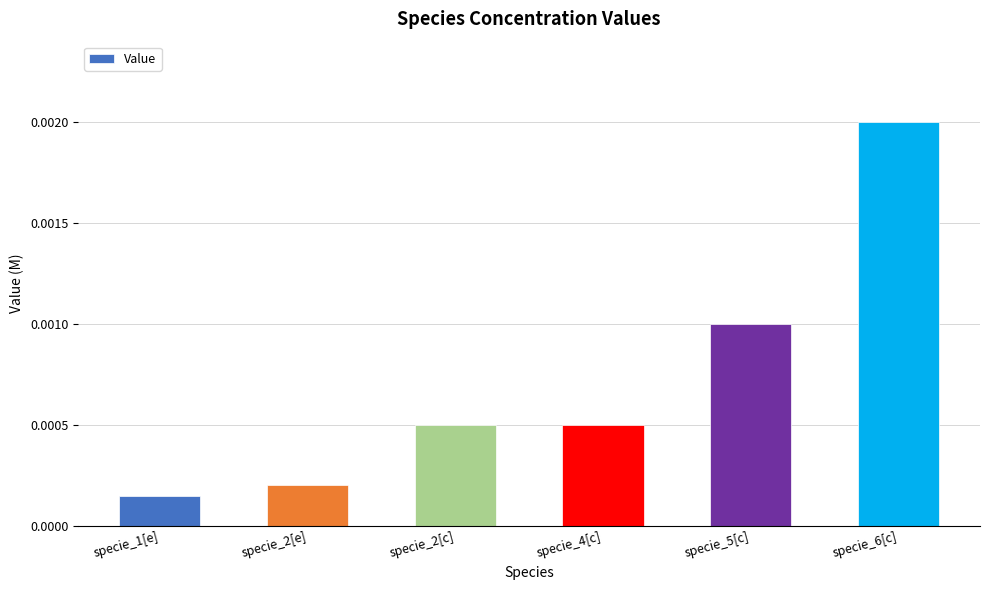

What position from the left is specie_1[e]?

1